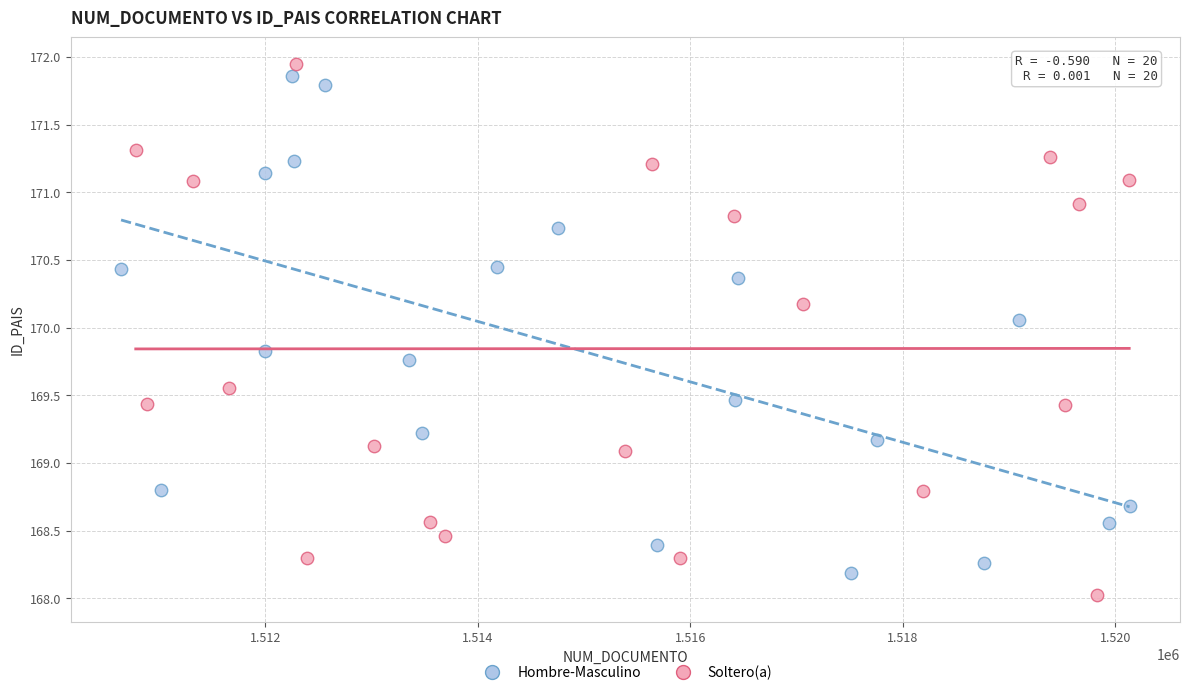

What are all the series names shown in the legend?

Hombre-Masculino, Soltero(a)